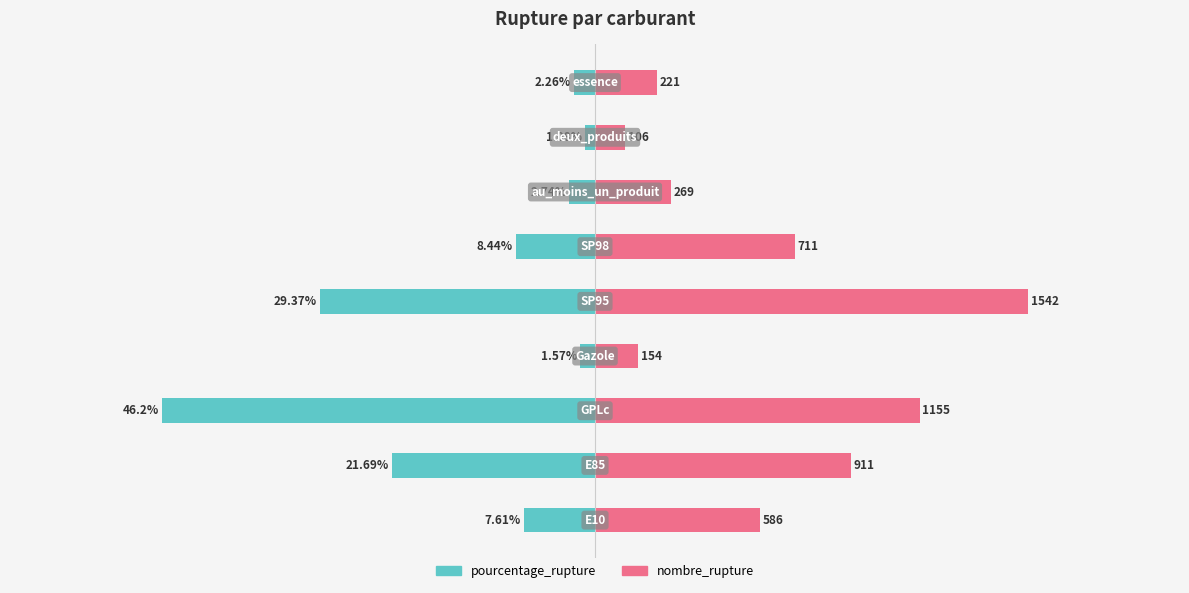

Which series has the widest spread of values?

pourcentage_rupture